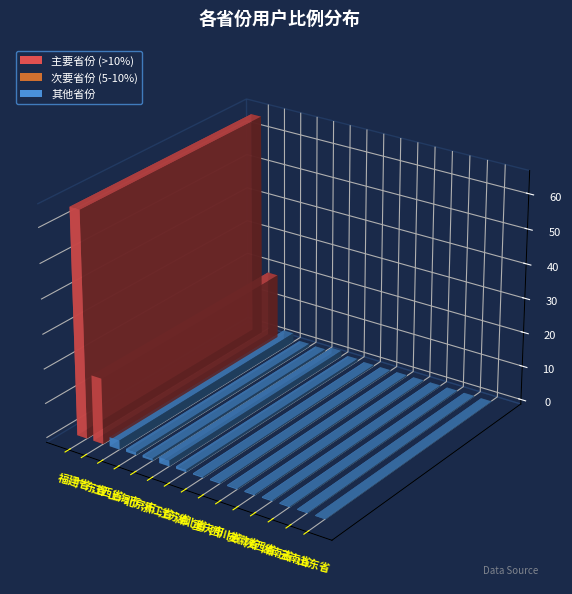

Count the number of categories in the chart.

15